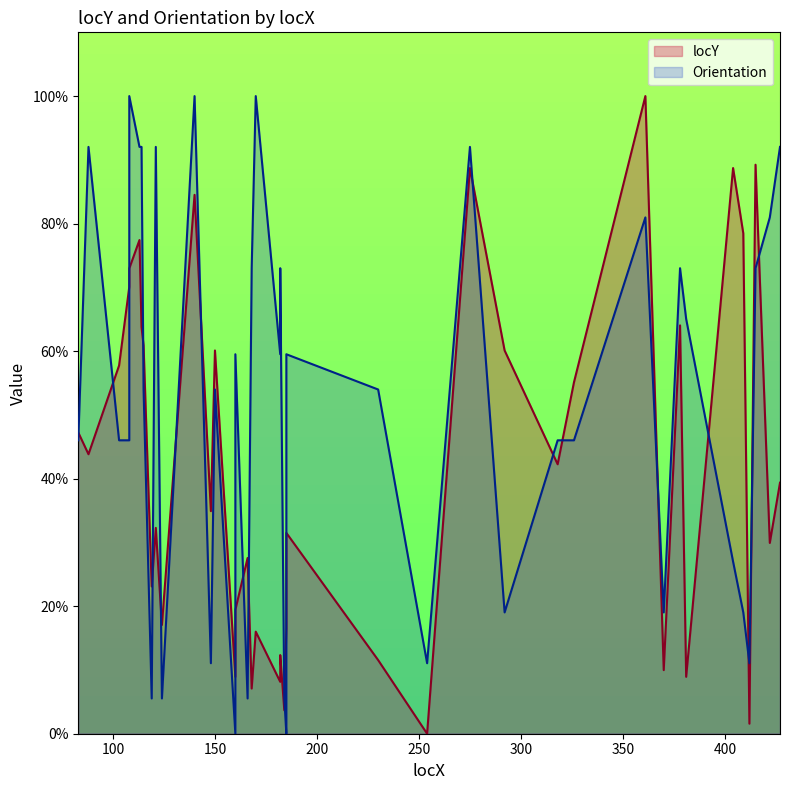

How many data points are less than 39?

20